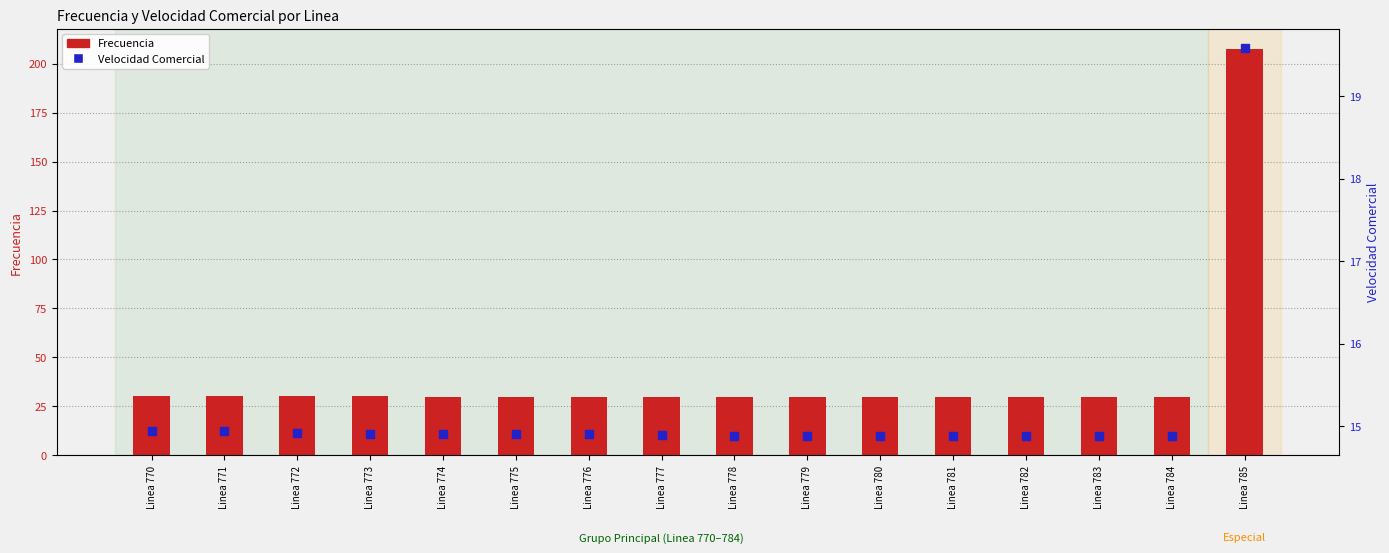

What is the difference between the Frecuencia values at Linea 780 and Linea 783?

0.1